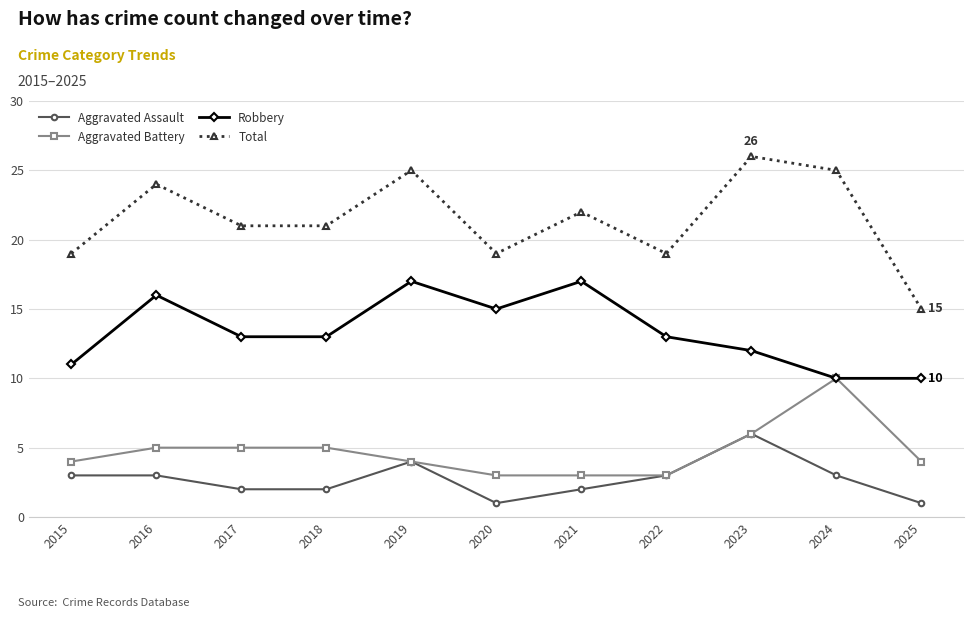

Which series changed the most between 2024 and 2025?

Total